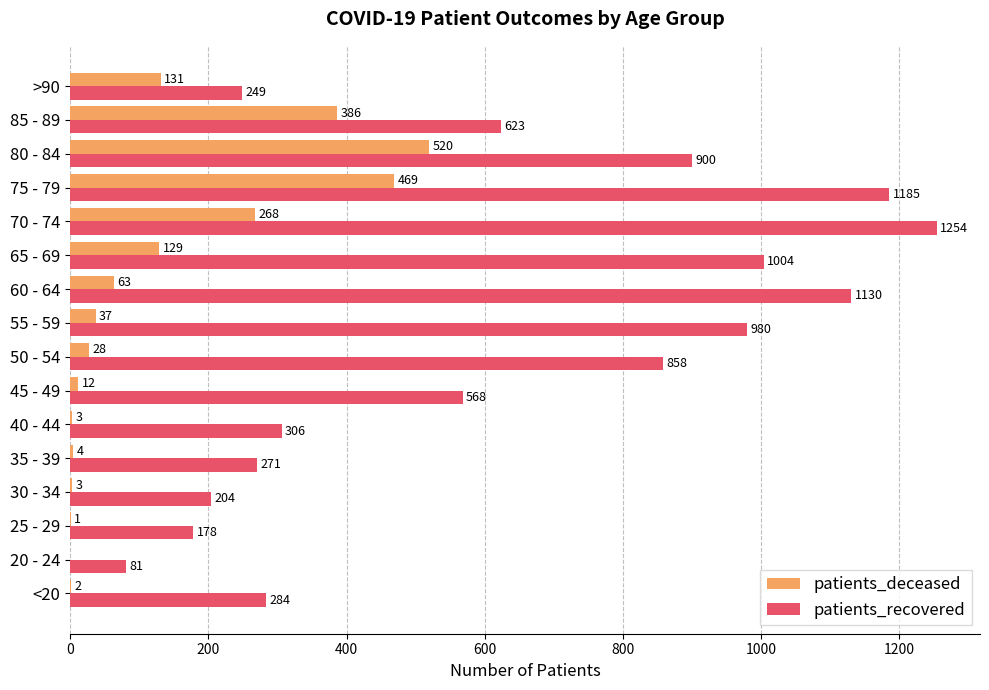

True or false: patients_recovered has a value of 1130 at 60 - 64.

True